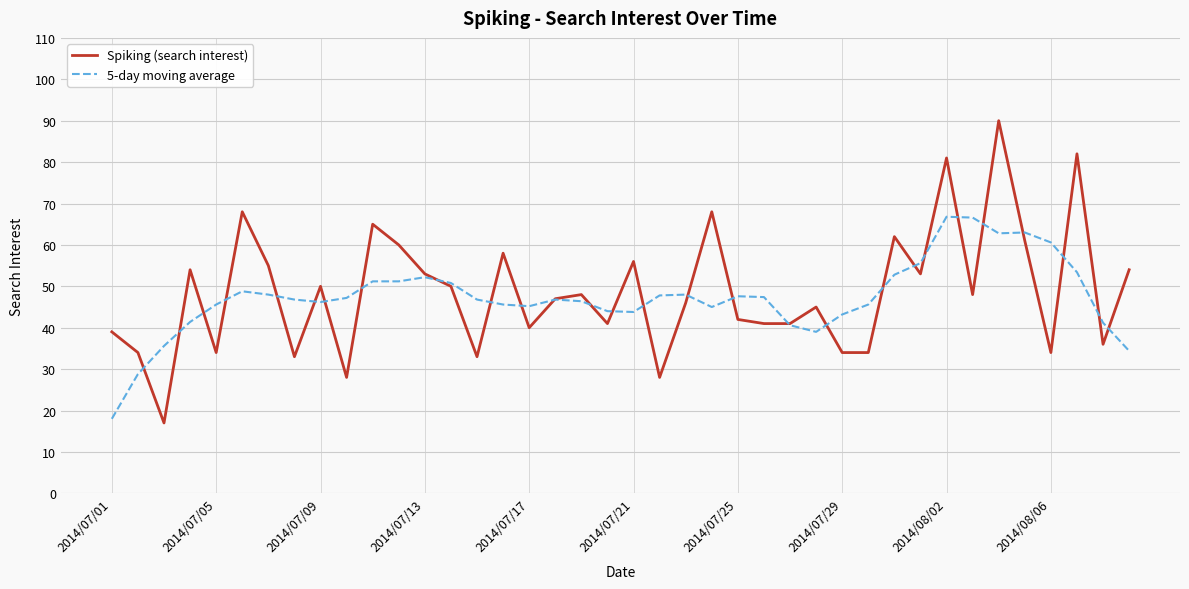

How many categories are shown in the chart?

40